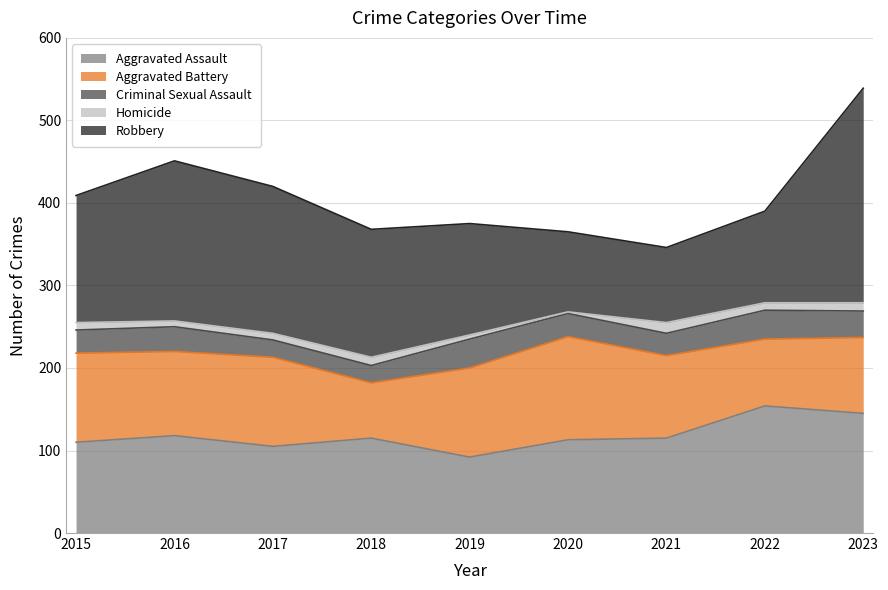

What is the highest value of the Aggravated Assault series?

154